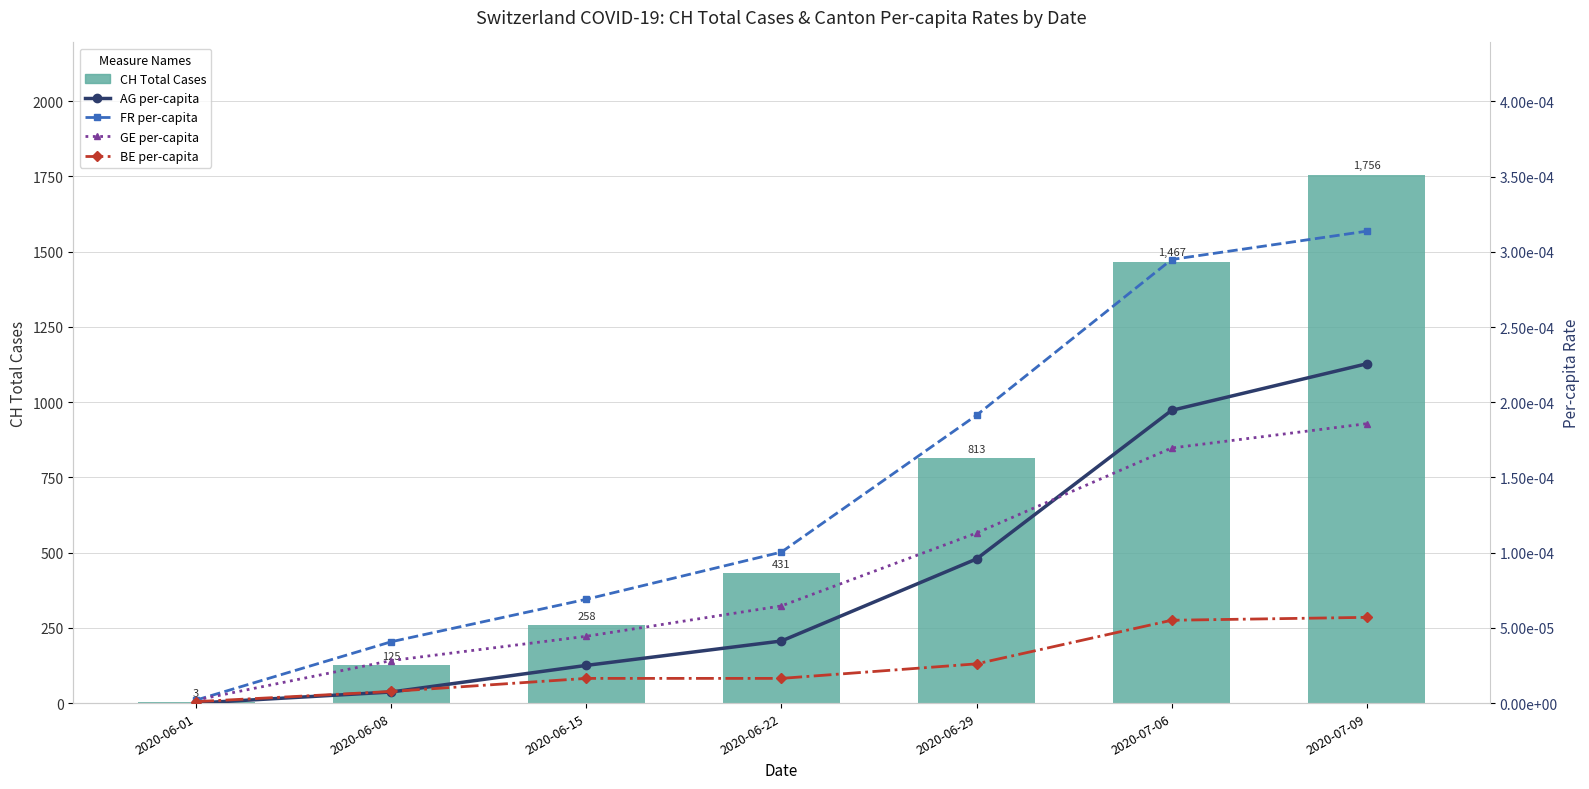

The value of CH Total Cases at 2020-07-06 is 2073.2. True or false?

False